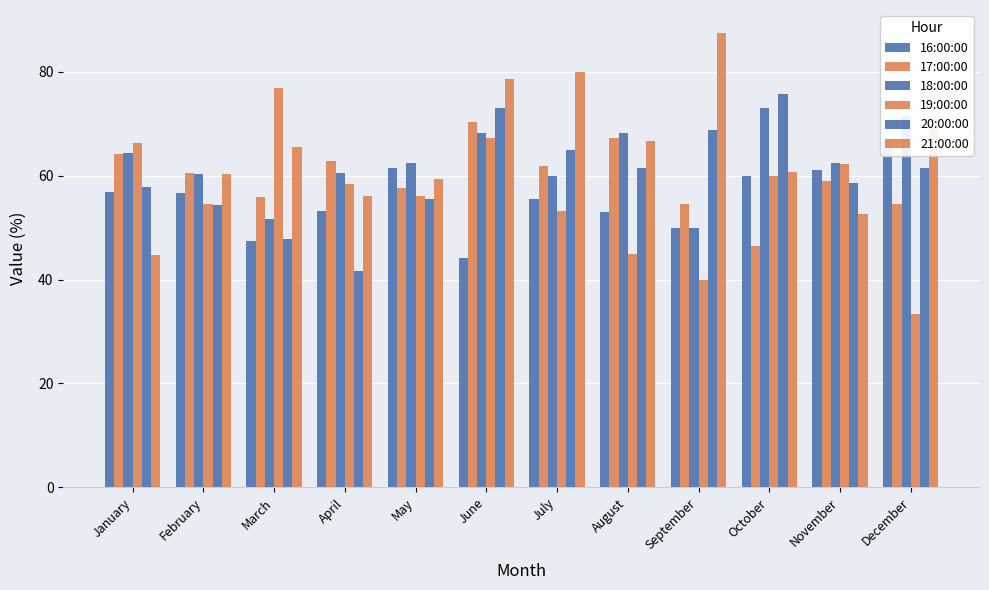

Is it true that 21:00:00 equals 60.3 at February?

True